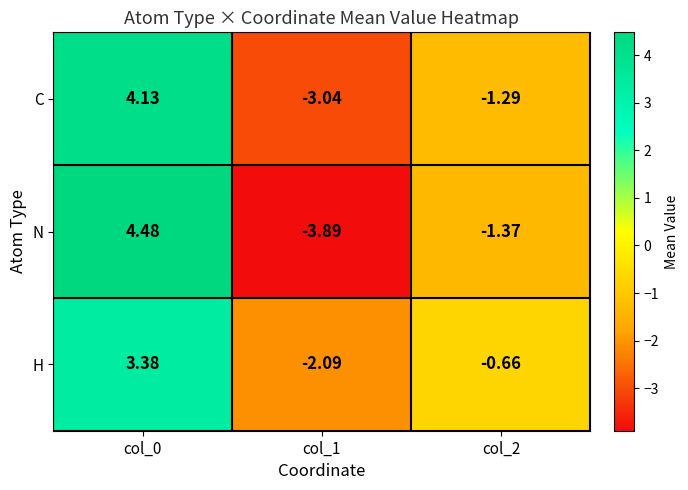

Which series has the widest spread of values?

N